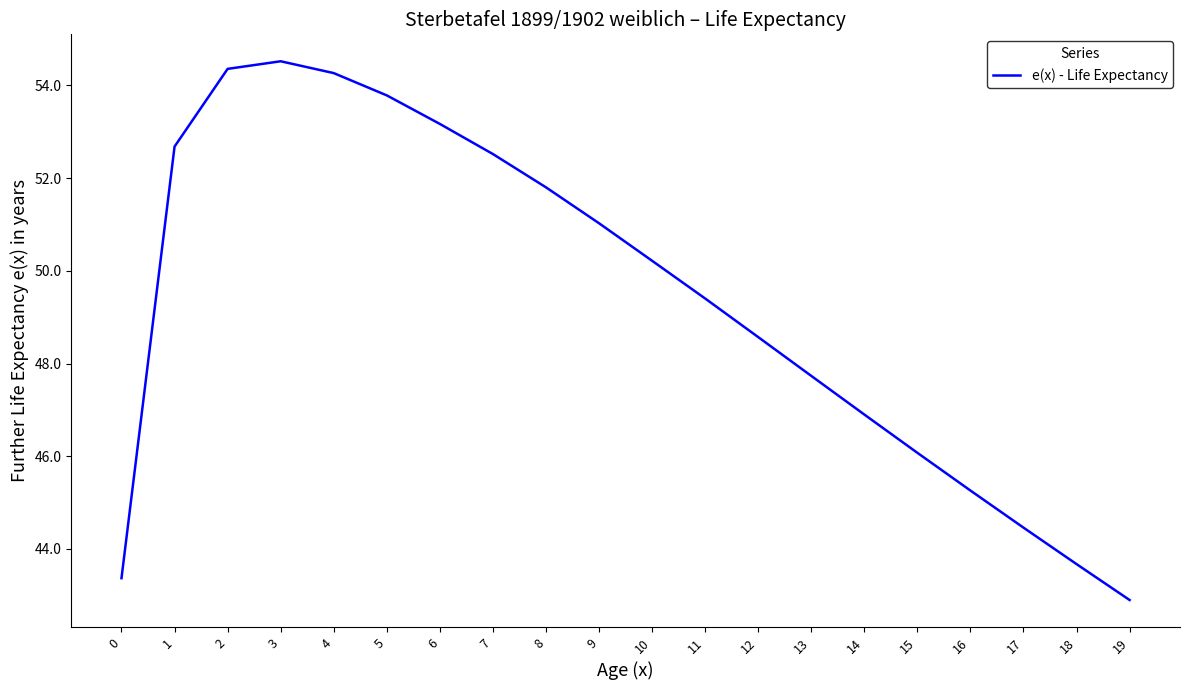

What is the difference between the values at 6 and 19?

10.3